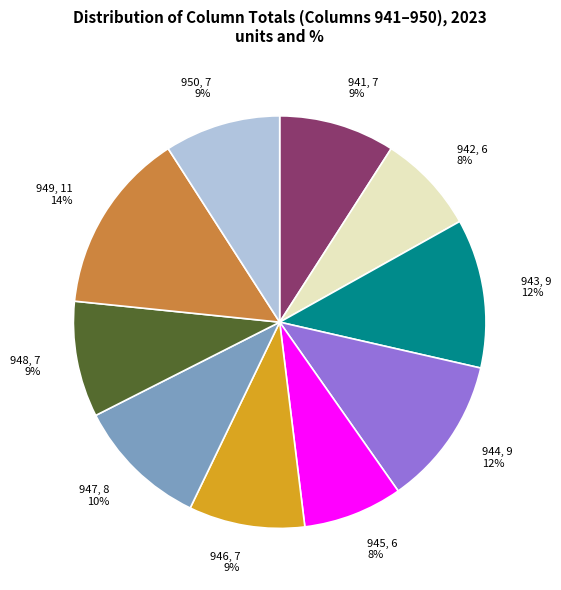

What is the ratio of the value at 945 to the value at 943?

0.7